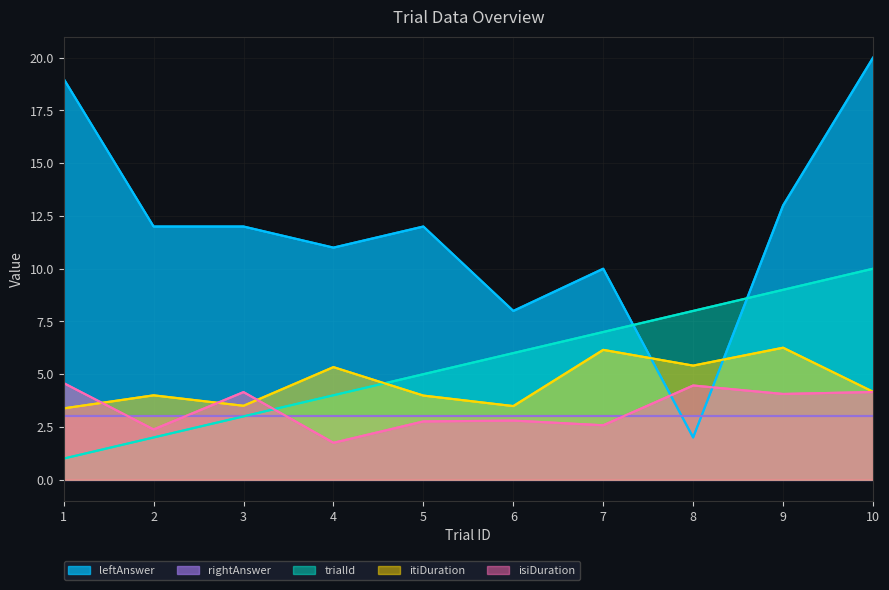

At which category does leftAnswer reach its first local peak?

5